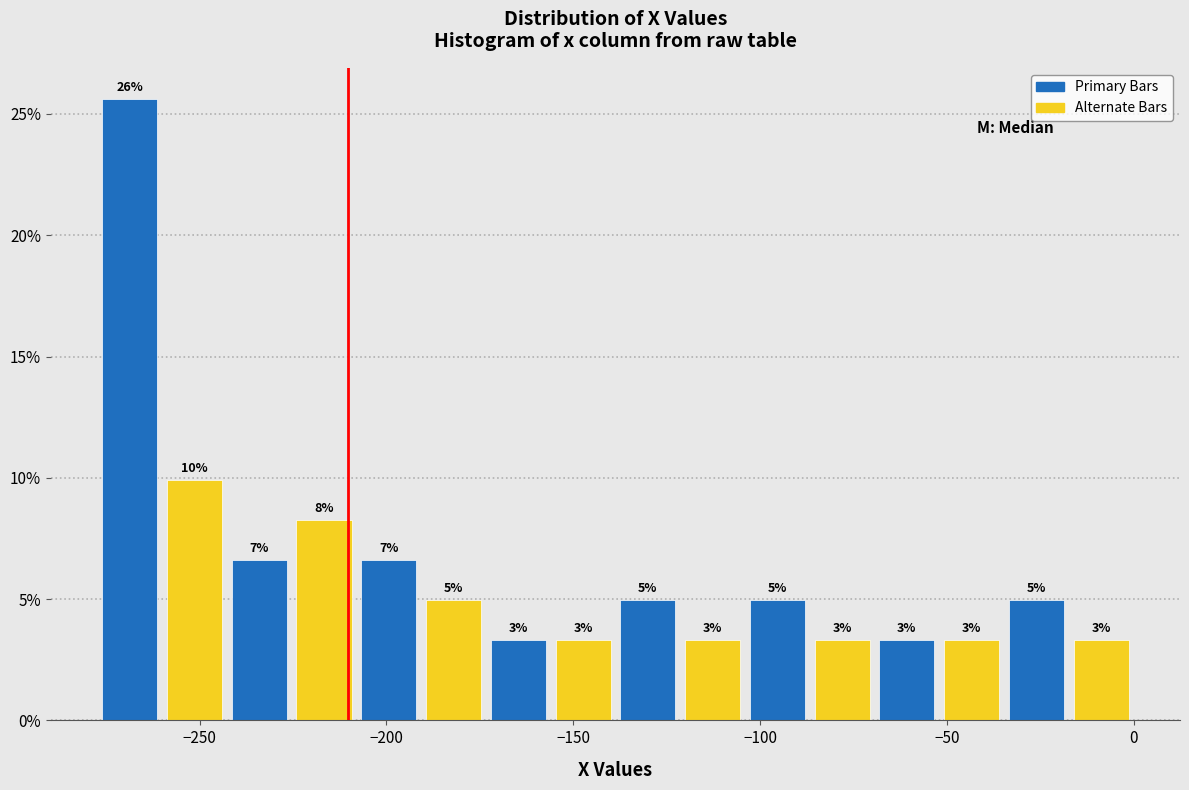

Read against the x-axis, roughly where is the centre of the tallest bar?

-270